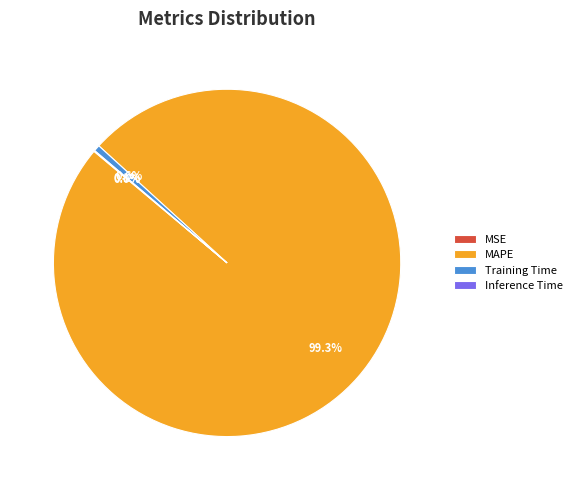

How much of the chart is everything except Training Time?

99.4%